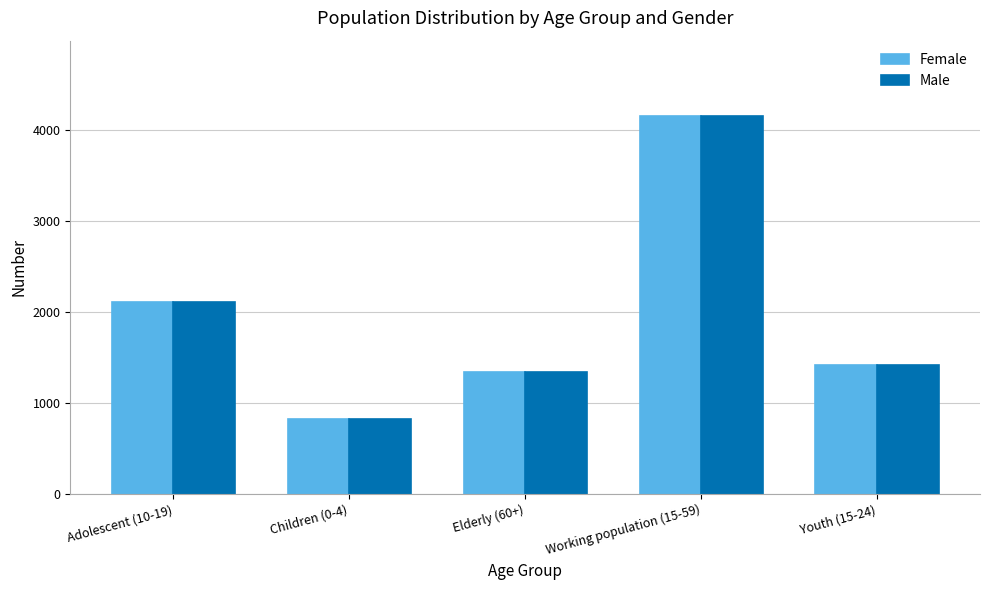

Rank the categories by Male value from lowest to highest.

Children (0-4), Elderly (60+), Youth (15-24), Adolescent (10-19), Working population (15-59)